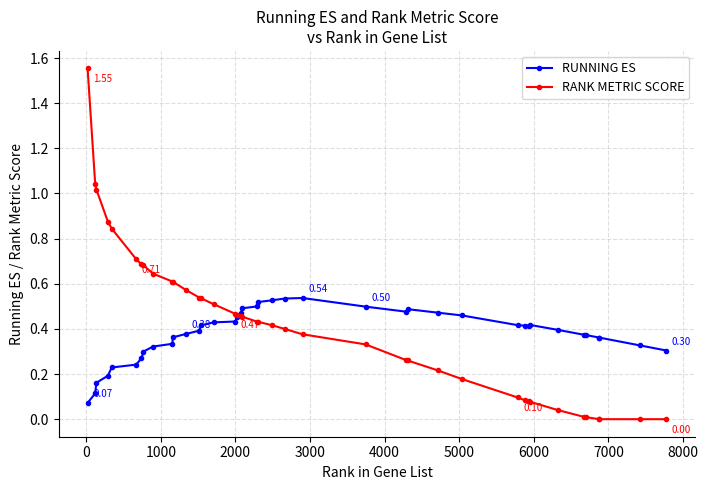

At how many categories does at least one series exceed 1?

3